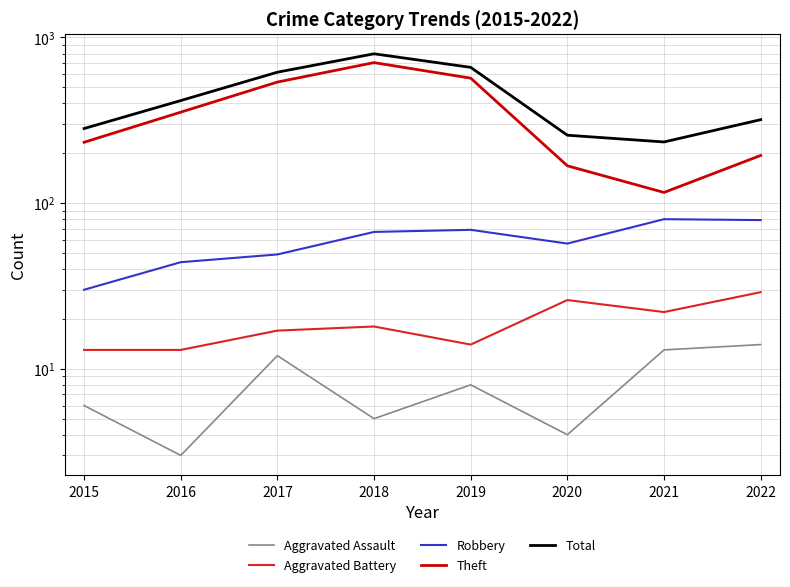

Reading left to right, extract all data points from this chart.

Aggravated Assault: 2015=6	2016=3	2017=12	2018=5	2019=8	2020=4	2021=13	2022=14
Aggravated Battery: 2015=13	2016=13	2017=17	2018=18	2019=14	2020=26	2021=22	2022=29
Robbery: 2015=30	2016=44	2017=49	2018=67	2019=69	2020=57	2021=80	2022=79
Theft: 2015=233	2016=354	2017=538	2018=705	2019=568	2020=168	2021=116	2022=194
Total: 2015=282	2016=416	2017=617	2018=797	2019=660	2020=257	2021=234	2022=319